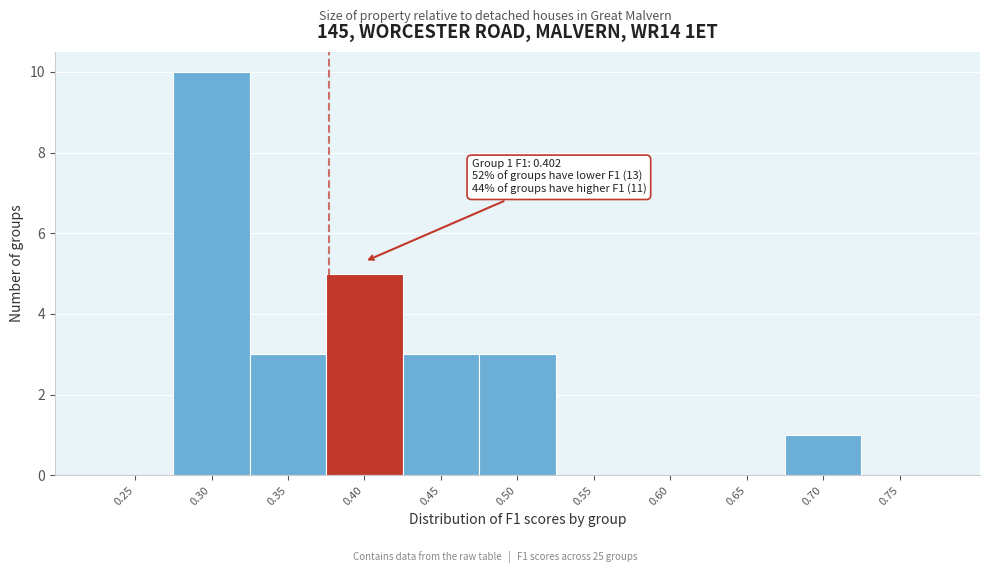

Reading left to right, list all the values displayed in this chart.

0.25=0	0.30=10	0.35=3	0.40=5	0.45=3	0.50=3	0.55=0	0.60=0	0.65=0	0.70=1	0.75=0